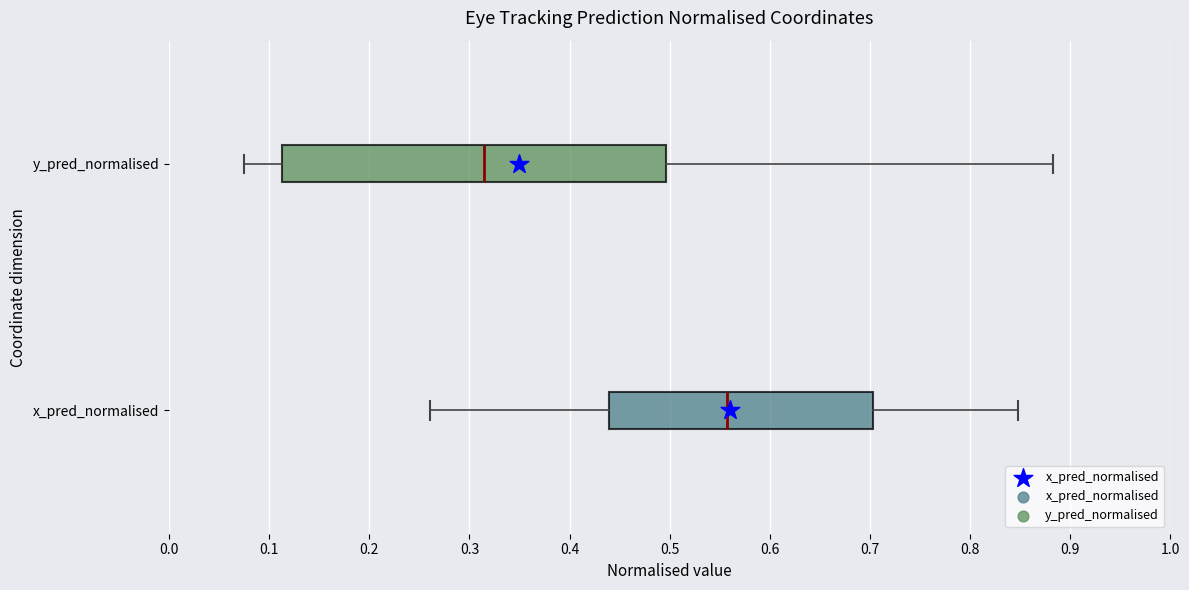

Where is the right edge of the box for x_pred_normalised on the x-axis? The values are not printed on the chart, so give them approximately, as read against the axis.

0.70